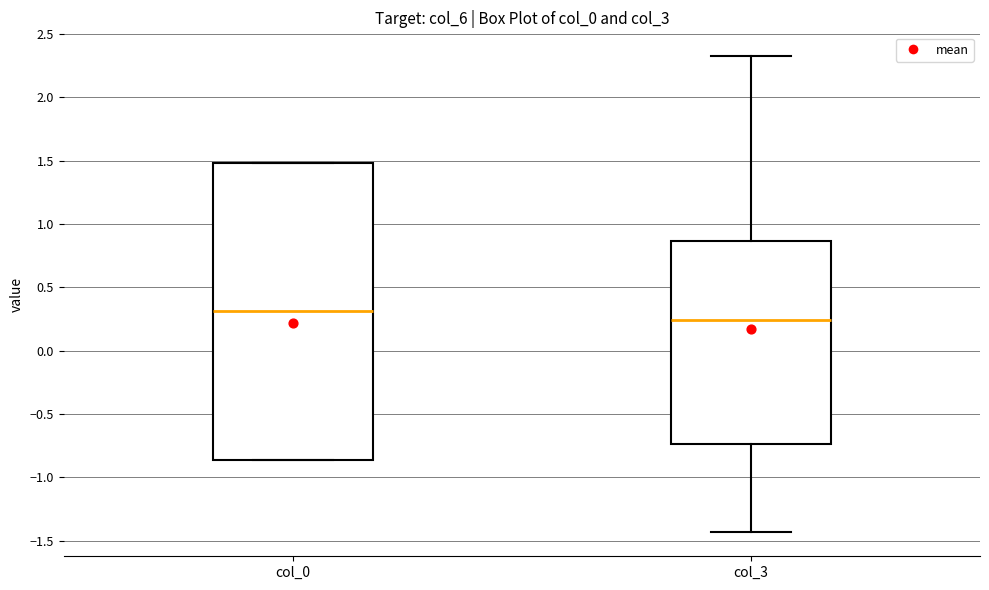

Where does the median line of the box for col_3 sit on the y-axis? The values are not printed on the chart, so give them approximately, as read against the axis.

0.25